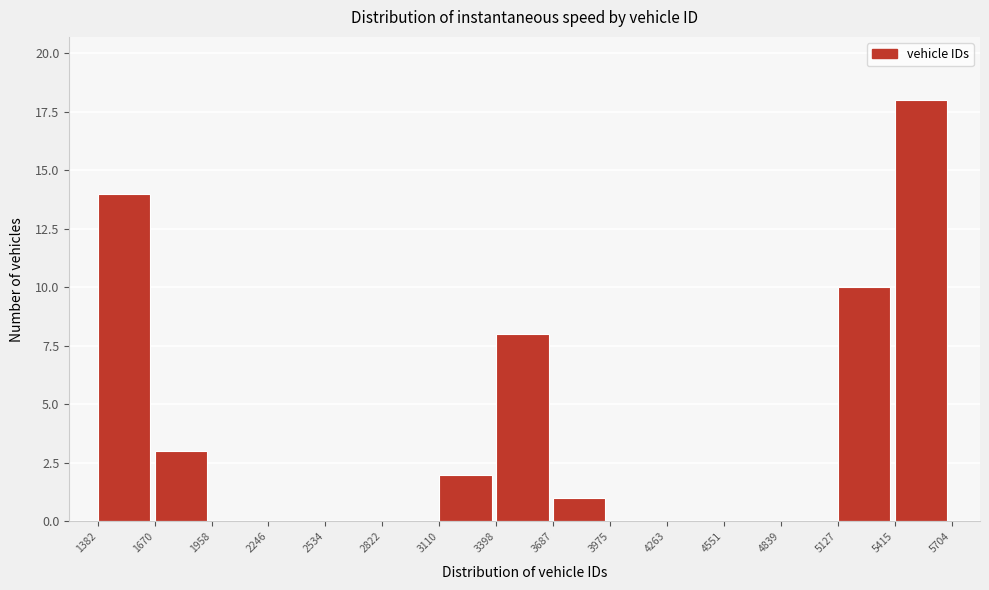

Reading left to right, list every bar in this chart as the range it spans on the x-axis followed by its height. The values are not printed on the chart, so give them approximately, as read against the axis.

1382 to 1670: 14
1670 to 1958: 3
1958 to 2246: 0
2246 to 2534: 0
2534 to 2822: 0
2822 to 3110: 0
3110 to 3398: 2
3398 to 3687: 8
3687 to 3975: 1
3975 to 4263: 0
4263 to 4551: 0
4551 to 4839: 0
4839 to 5127: 0
5127 to 5415: 10
5415 to 5704: 18